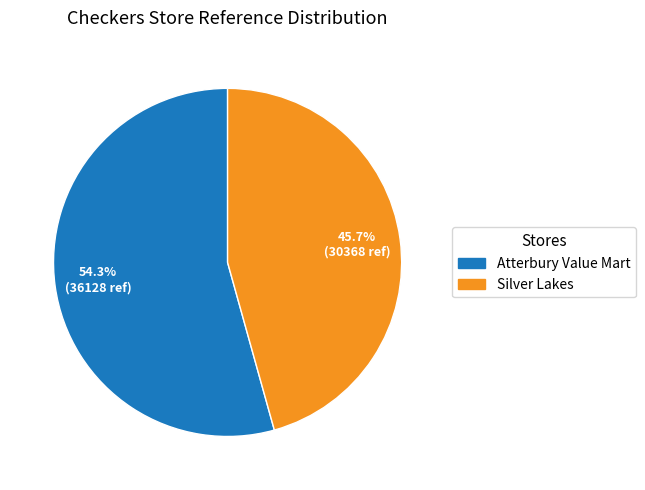

How many segments does this pie chart have?

2